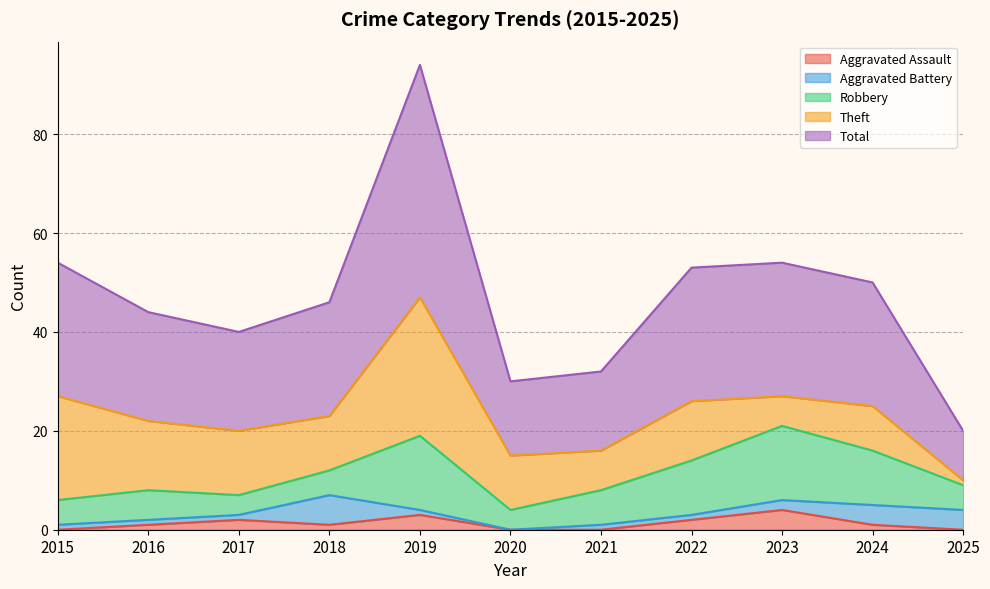

What is the greatest value displayed?

47